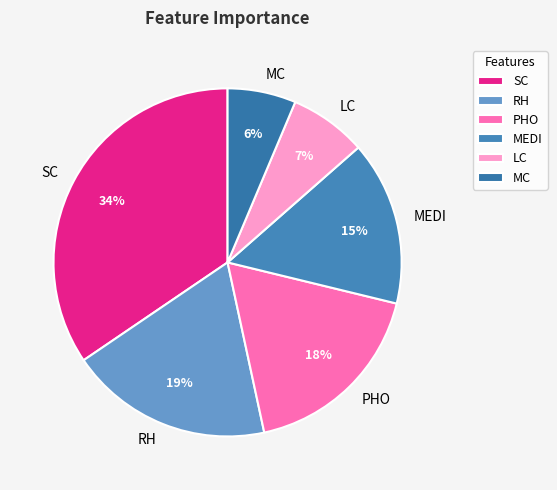

Which category has the smallest portion of the pie?

MC